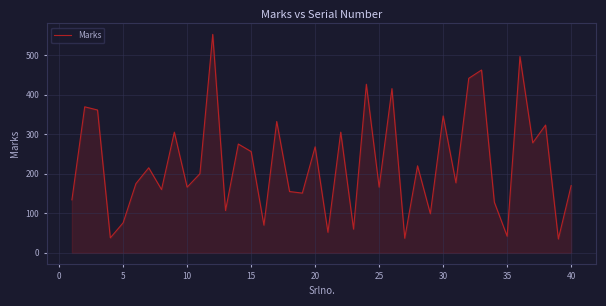

What is the minimum value shown in the chart?

35